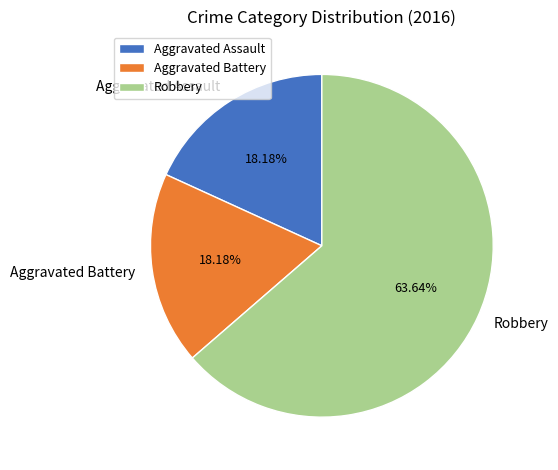

What is the ratio of the value at Aggravated Battery to the value at Robbery?

0.3